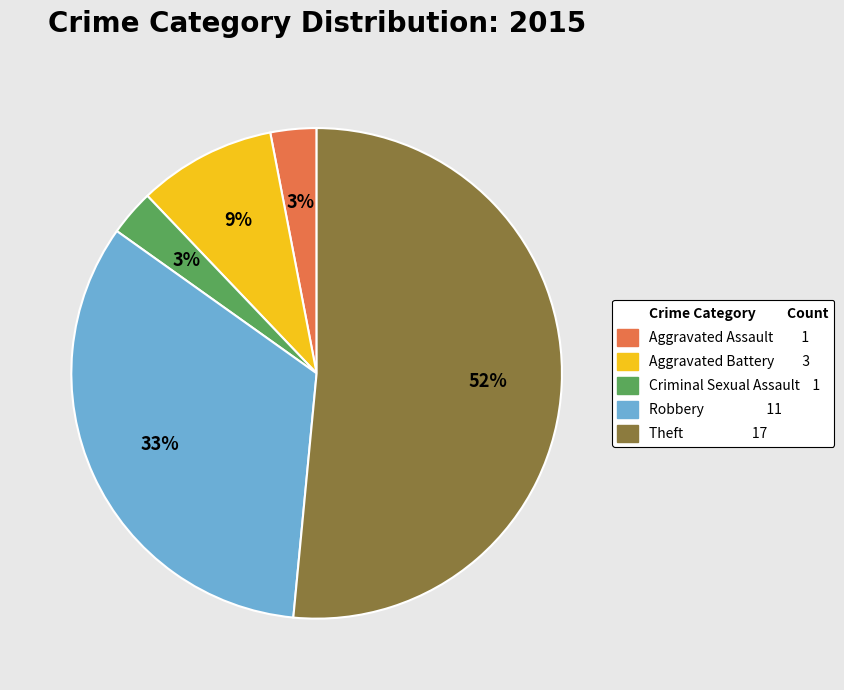

To the nearest percent, what is the average slice percentage?

20%